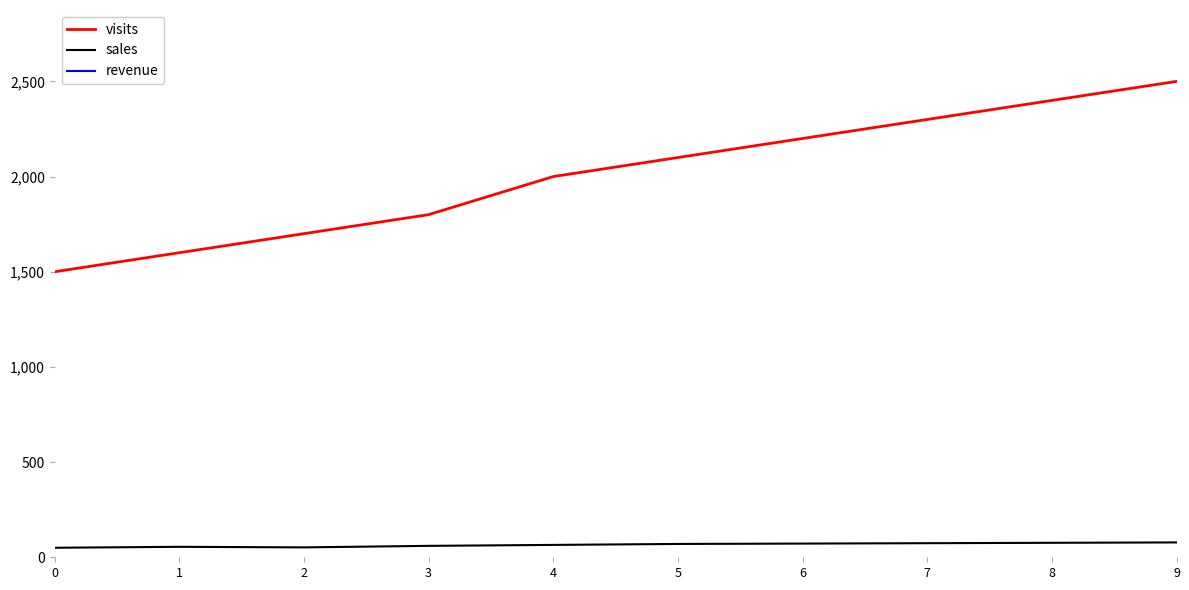

Reading left to right, extract all data points from this chart.

visits: 1500	1600	1700	1800	2000	2100	2200	2300	2400	2500
sales: 50	55	52	60	65	70	72	74	76	78
revenue: 5000	5200	5100	5400	5800	6000	6200	6300	6400	6500